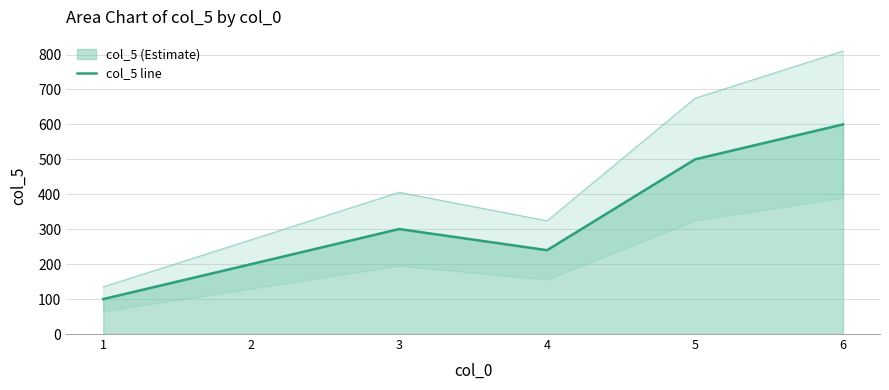

Between 2 and 1, which is larger?

2